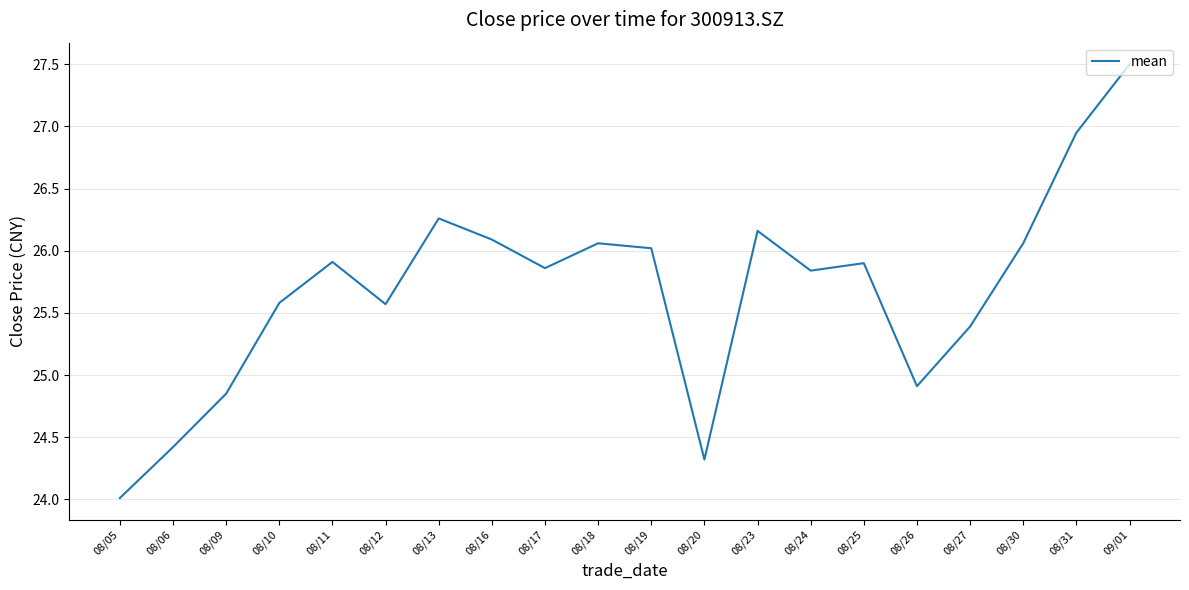

How many interior local peaks (higher than both neighbors) does the data have?

5